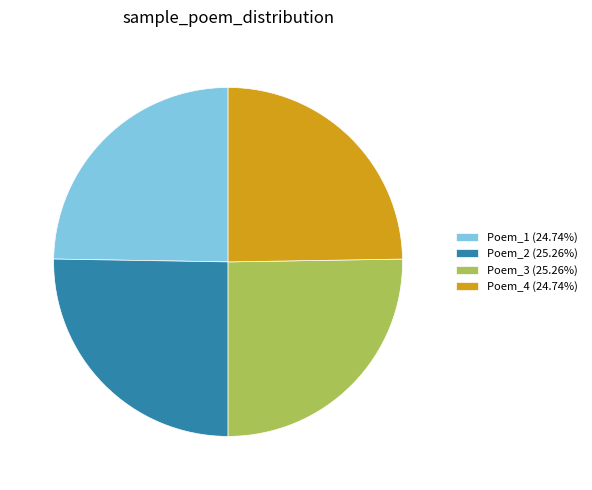

Approximately how many times larger is the value at Poem_2 (25.26%) compared to Poem_3 (25.26%)?

1.0